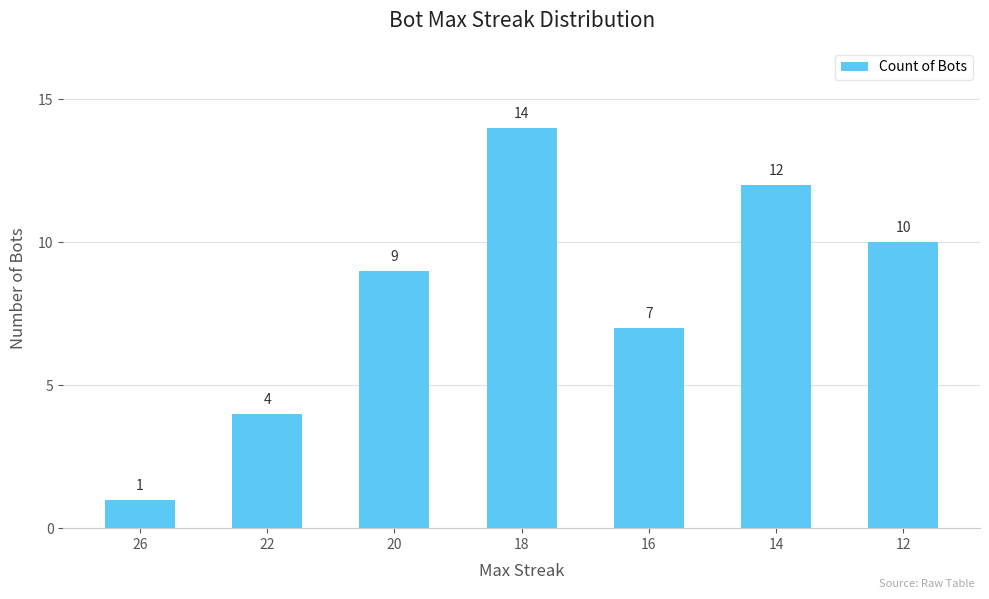

Rank the categories by value from highest to lowest.

18, 14, 12, 20, 16, 22, 26